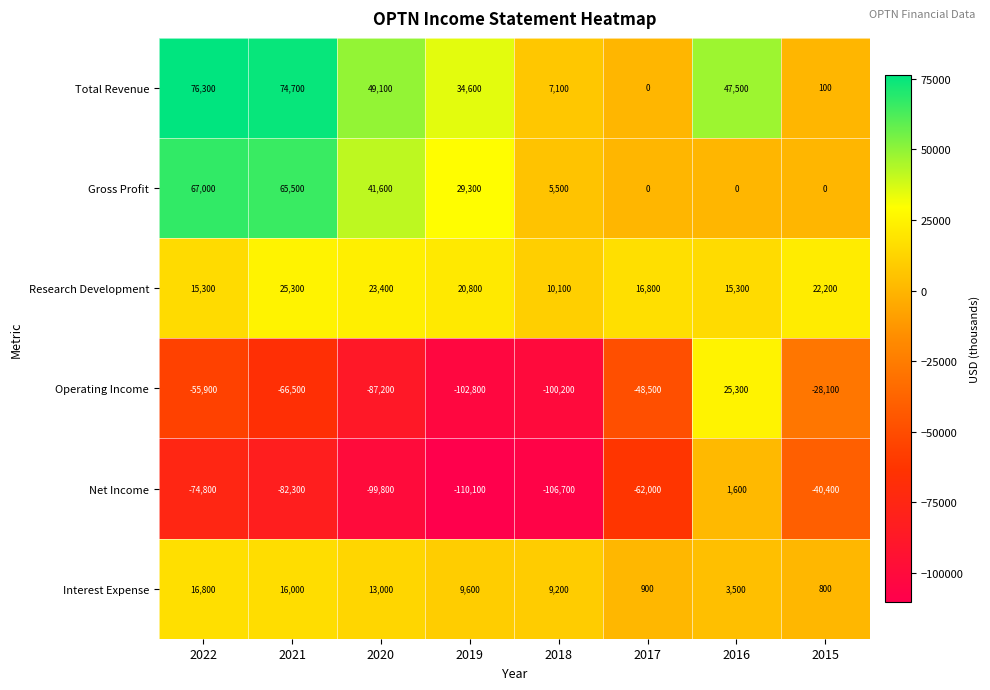

What is the total value across all series at 2016?

93200